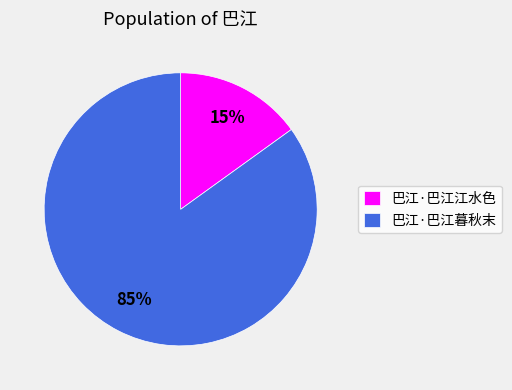

Which slice is the smallest?

巴江·巴江江水色